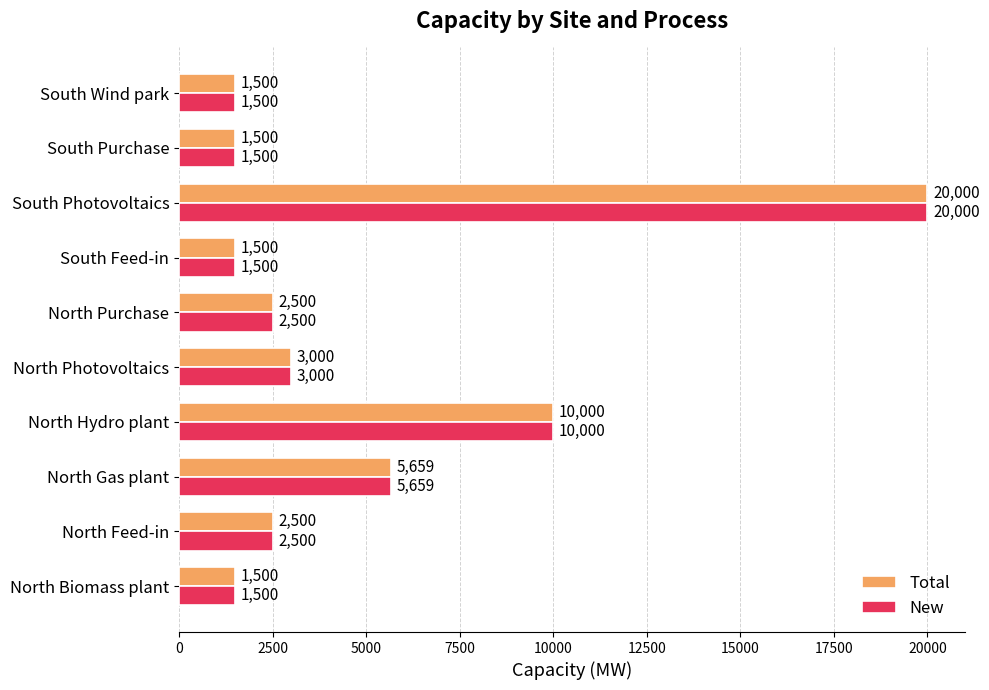

What is the sum of the Total values at North Purchase and North Feed-in?

5000.0